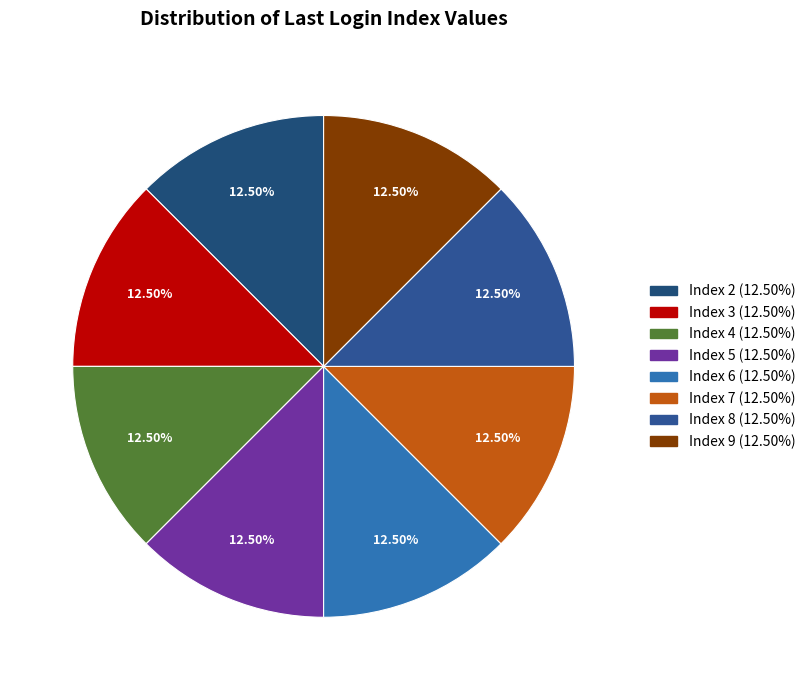

How many slices are in this pie chart?

8